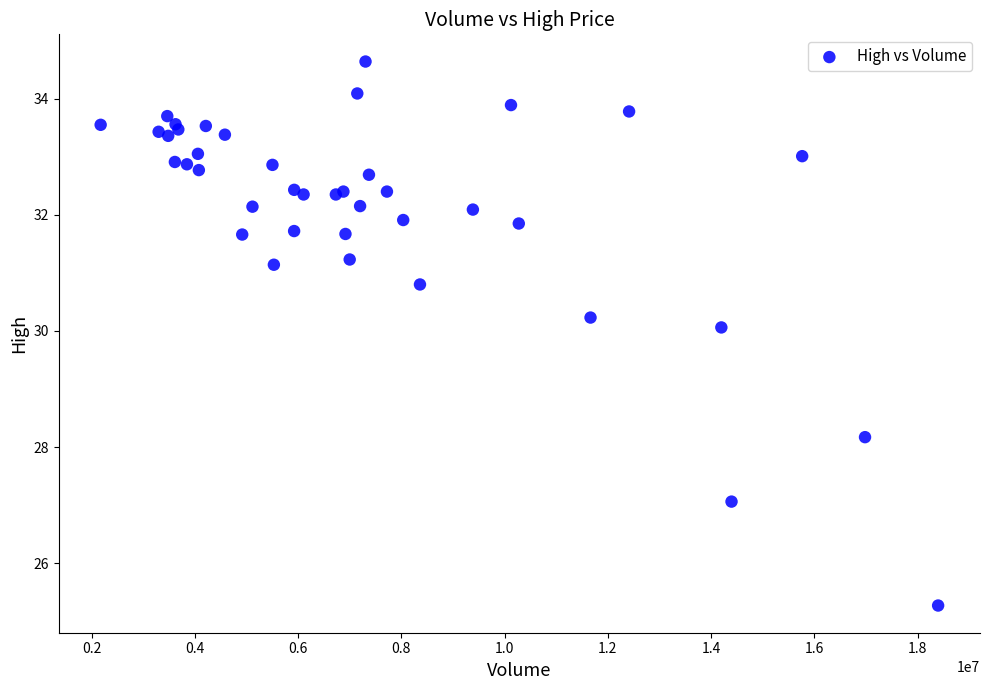

What Y value in the scatter plot is closest to 29?

28.2